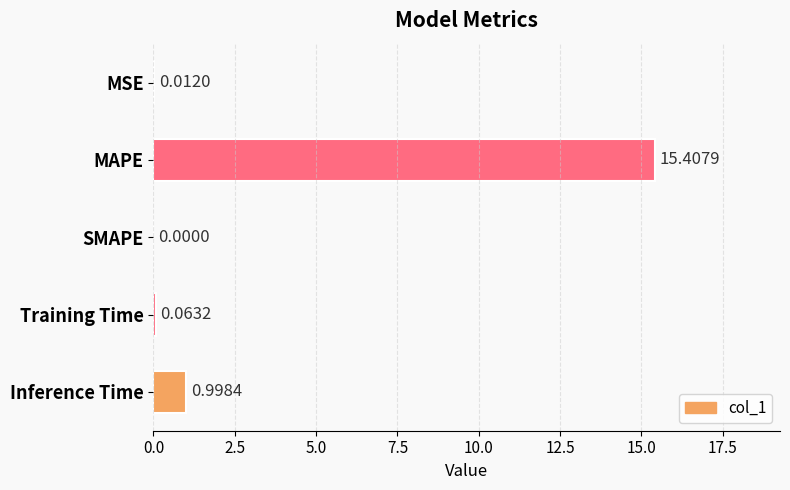

At which label is the value closest to 7?

Inference Time